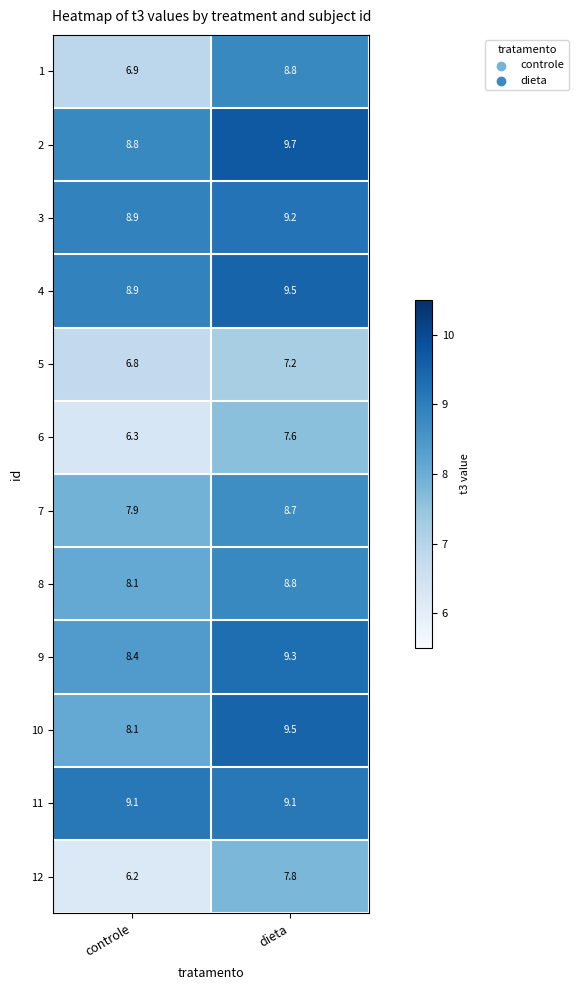

True or false: 12 has a value of 6.2 at controle.

True